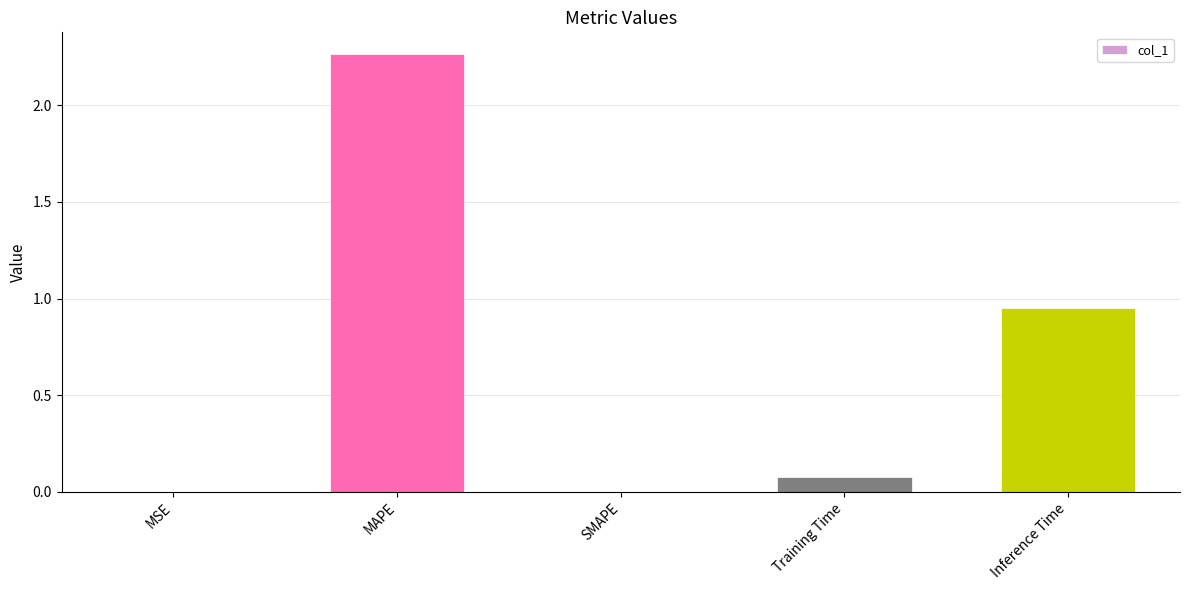

Between MSE and Training Time, which is larger?

Training Time